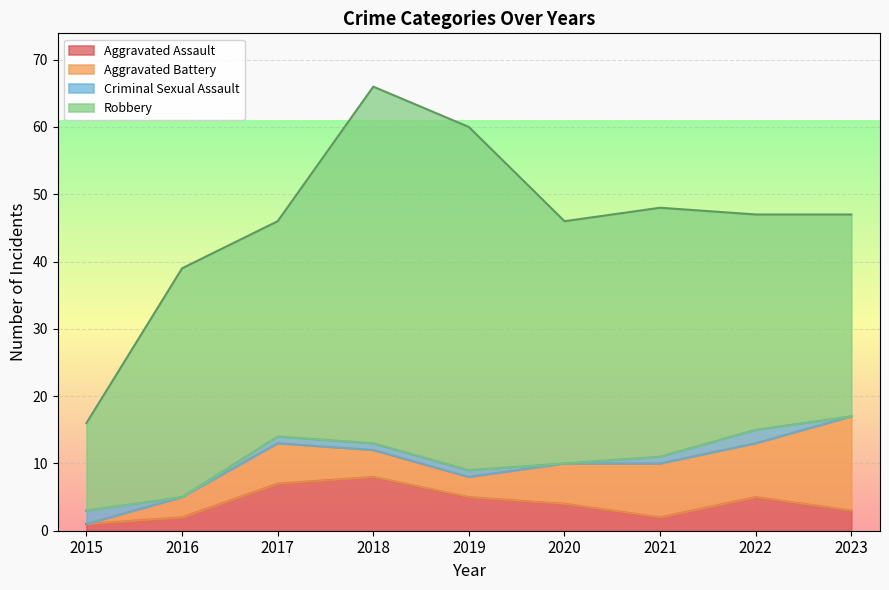

True or false: Robbery and Criminal Sexual Assault intersect in this chart.

False